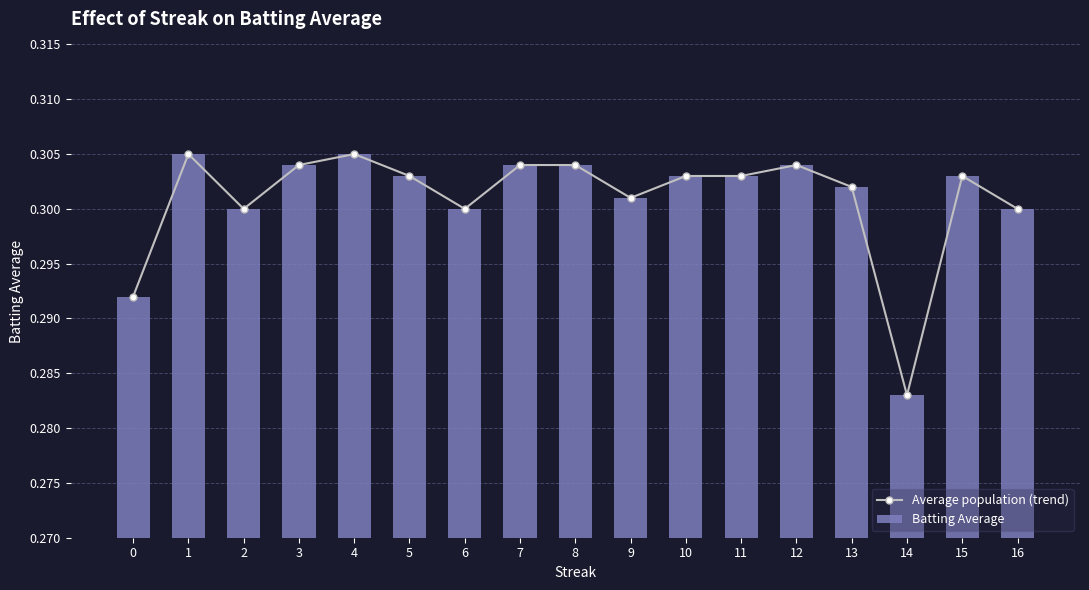

The Batting Average series shows 0.1 at 2. True or false?

False